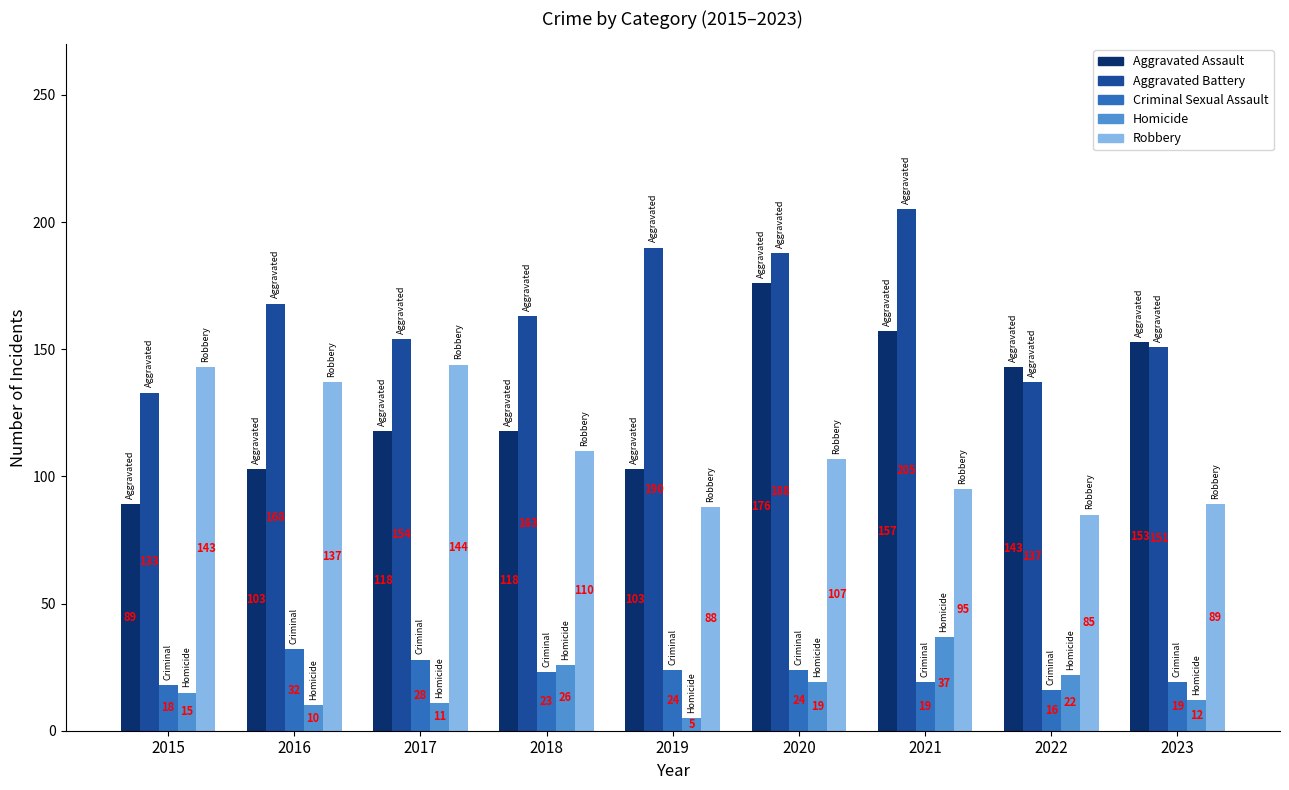

What is the lowest value of the Robbery series?

85